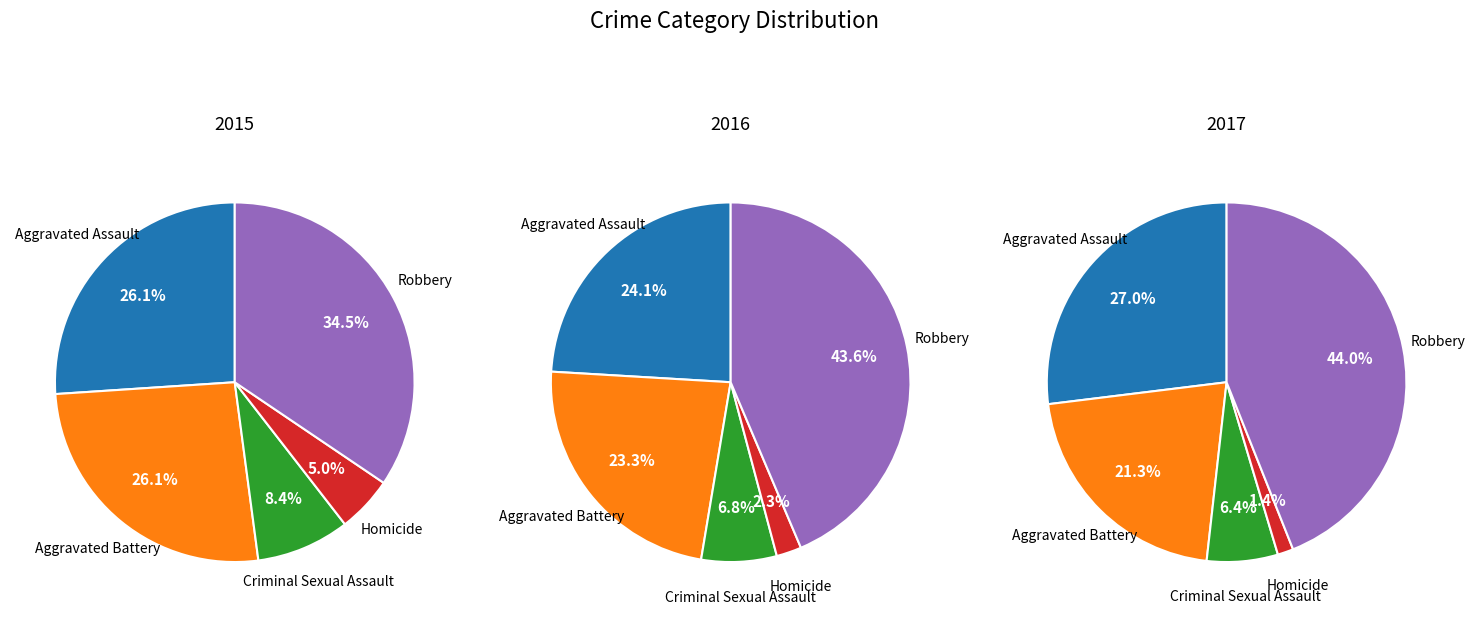

How many segments does this pie chart have?

5